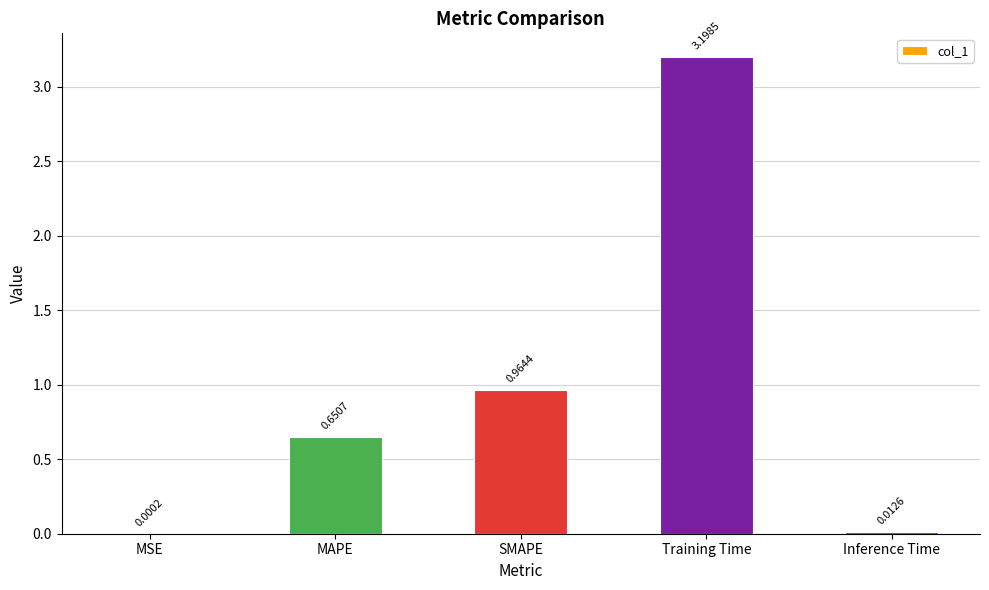

Which has a higher value, SMAPE or MAPE?

SMAPE